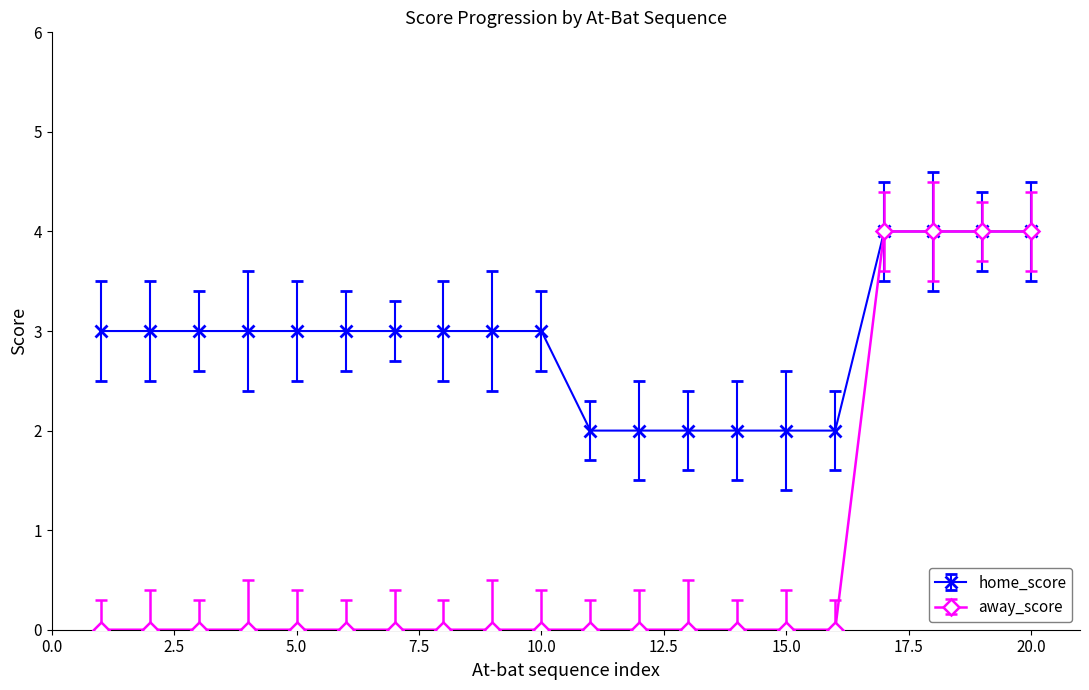

Which series has the widest spread of values?

away_score